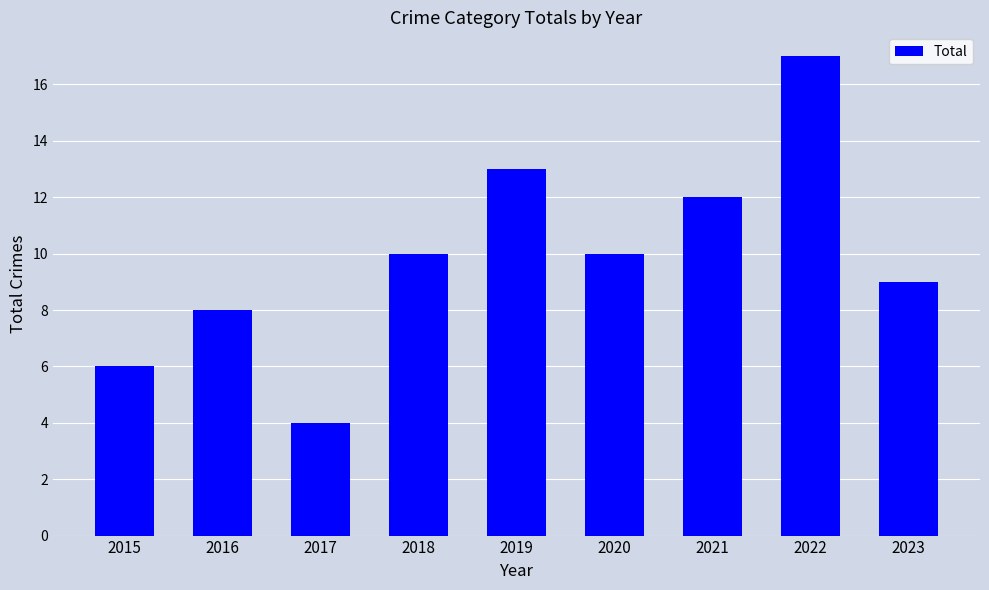

Is it true that the value at 2017 is 4?

True